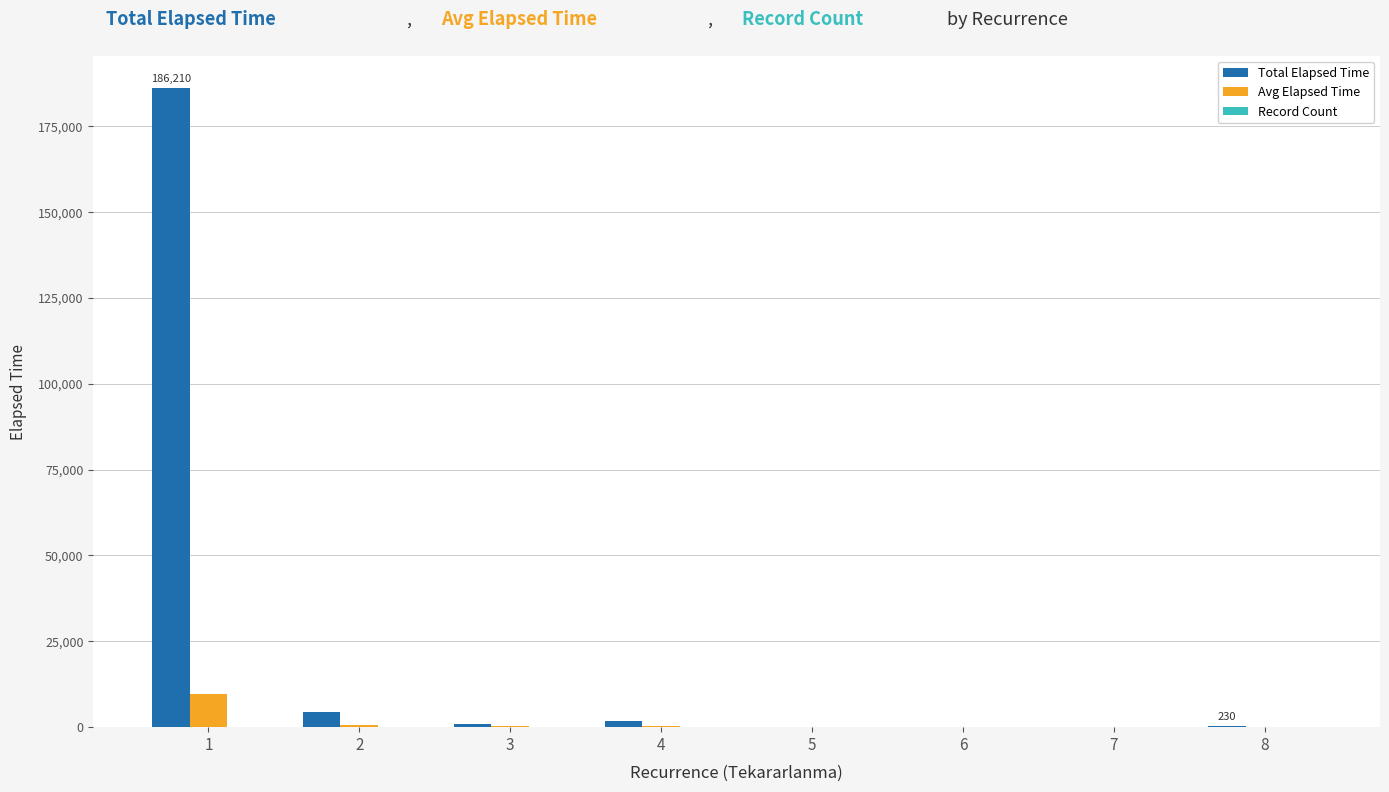

What is the highest value of the Total Elapsed Time series?

186210